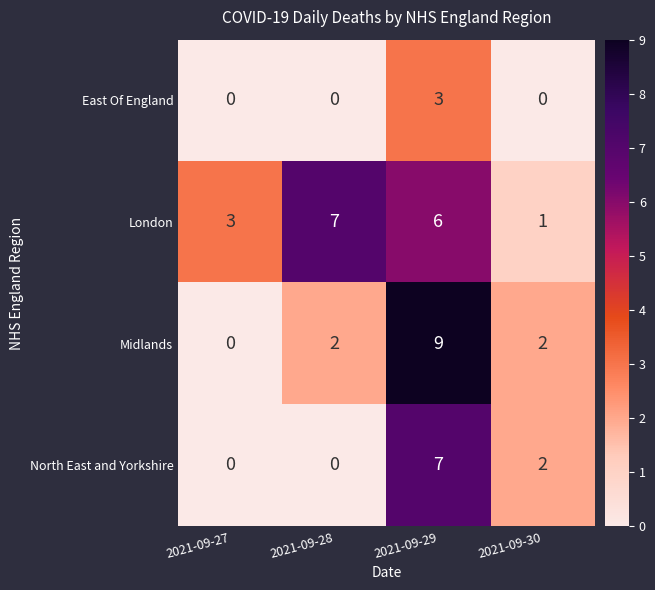

Count the number of data series in this chart.

4